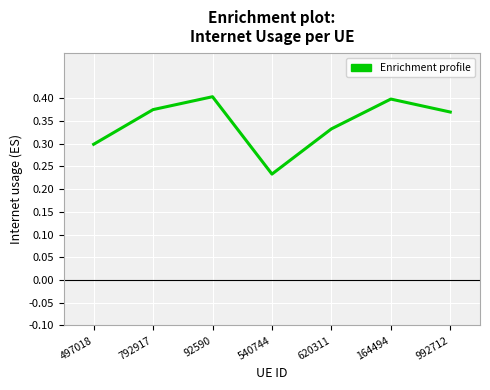

What is the difference between the maximum and second lowest values?

0.1